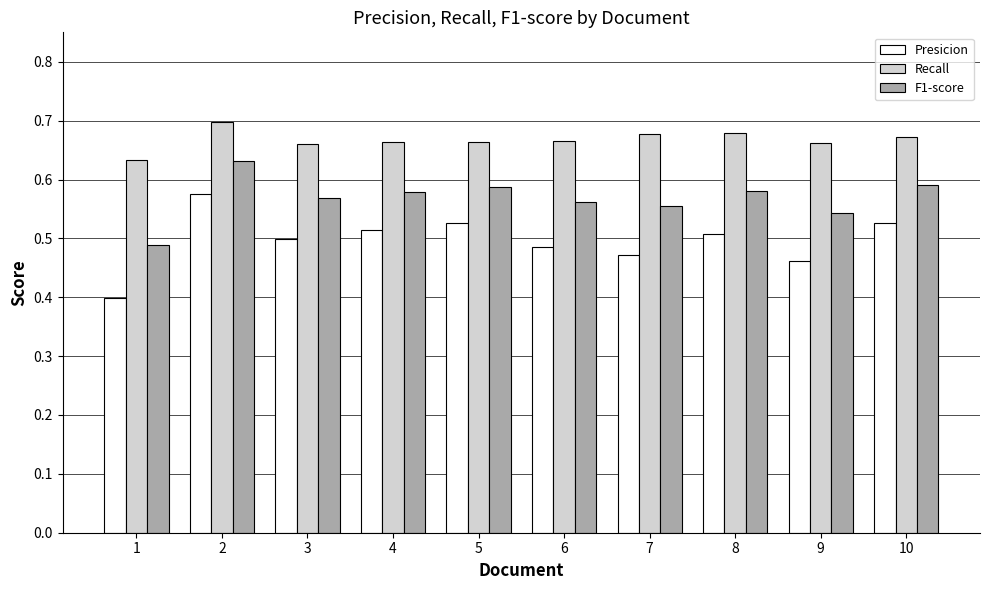

Which series has the largest total across all categories?

Recall